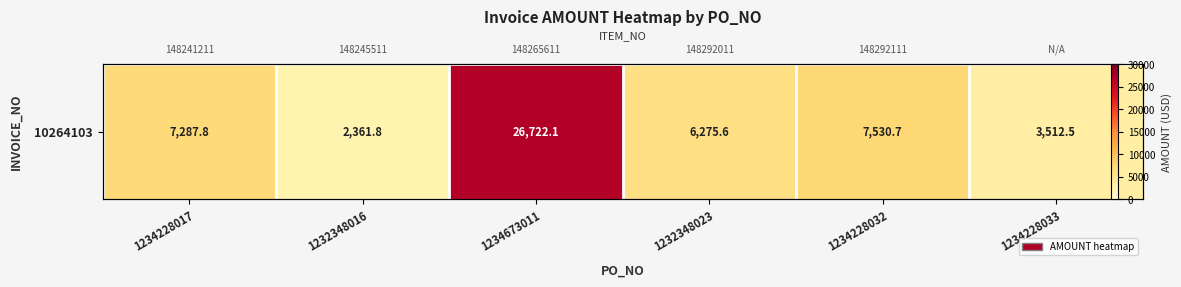

What is the minimum value shown in the chart?

2361.8